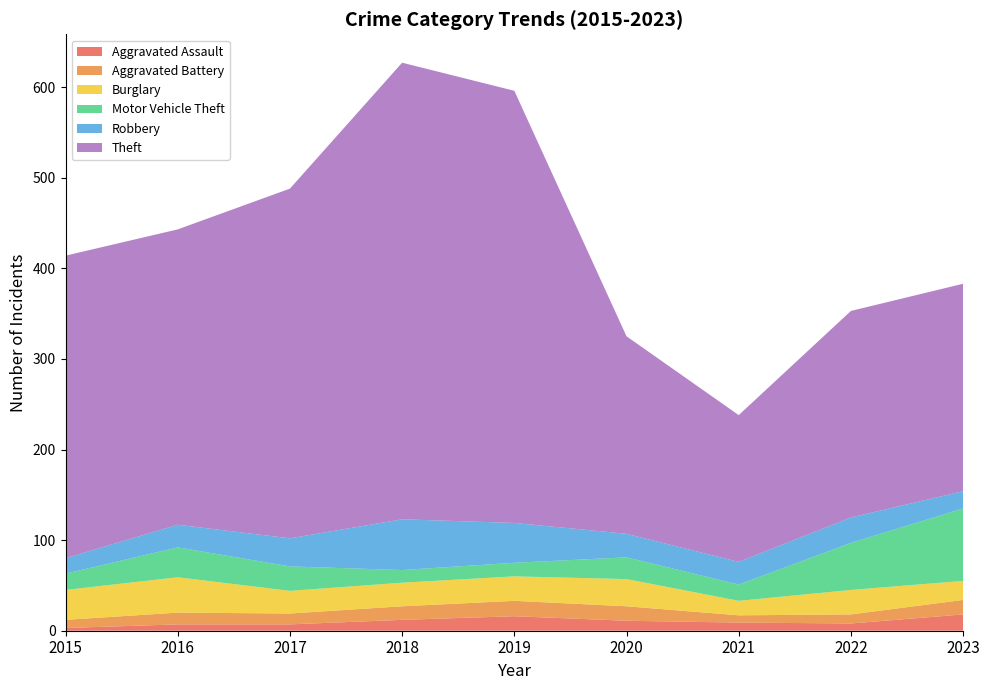

Reading left to right, extract all data points from this chart.

Aggravated Assault: 2015=3	2016=7	2017=7	2018=12	2019=16	2020=11	2021=9	2022=8	2023=18
Aggravated Battery: 2015=9	2016=13	2017=12	2018=15	2019=17	2020=16	2021=8	2022=10	2023=16
Burglary: 2015=33	2016=39	2017=25	2018=26	2019=27	2020=30	2021=16	2022=27	2023=21
Motor Vehicle Theft: 2015=18	2016=33	2017=27	2018=14	2019=15	2020=24	2021=18	2022=52	2023=80
Robbery: 2015=17	2016=25	2017=31	2018=56	2019=44	2020=26	2021=25	2022=28	2023=19
Theft: 2015=334	2016=326	2017=386	2018=504	2019=477	2020=218	2021=162	2022=228	2023=229